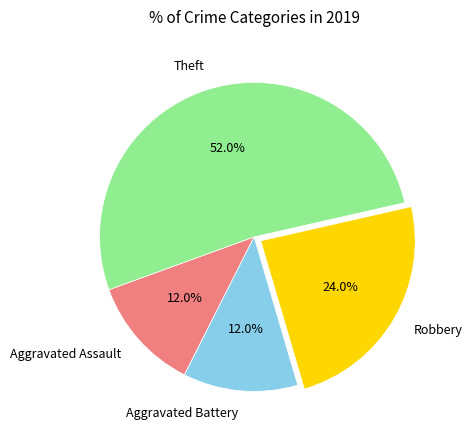

Is it true that Aggravated Assault is 18% of the pie?

False